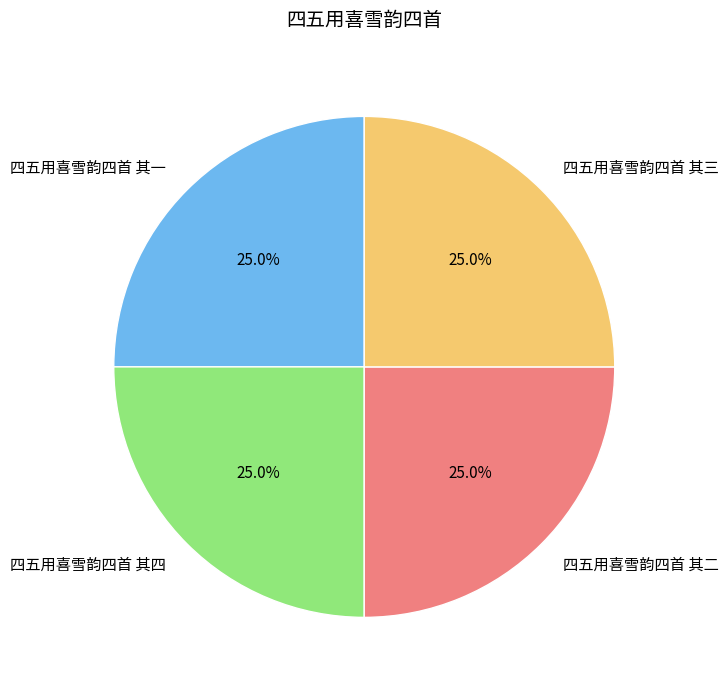

How many slices are in this pie chart?

4